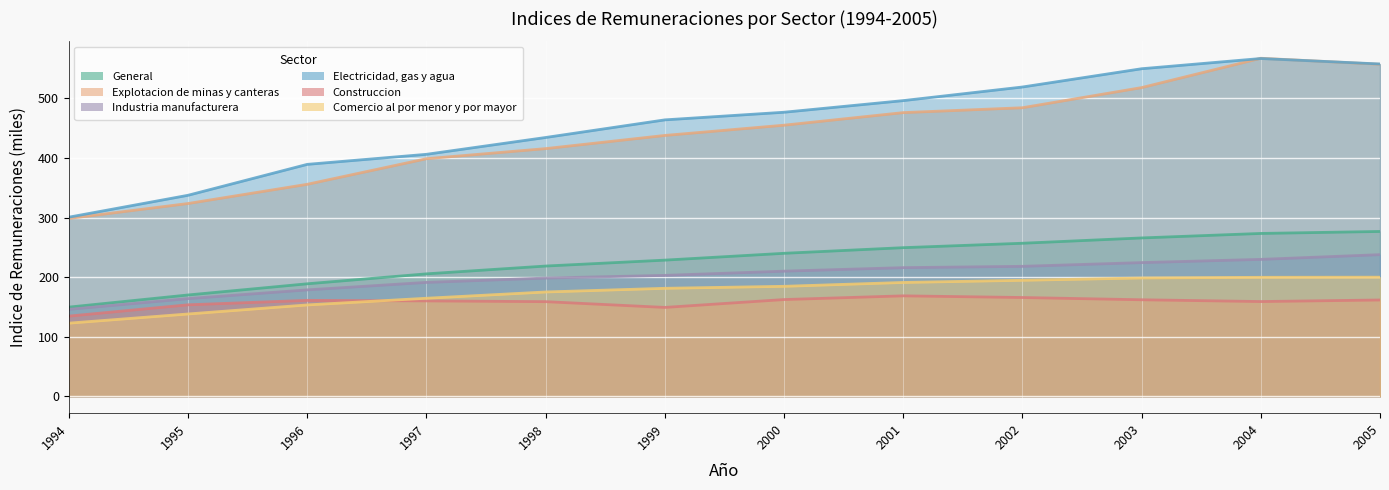

How many categories are shown in the chart?

12